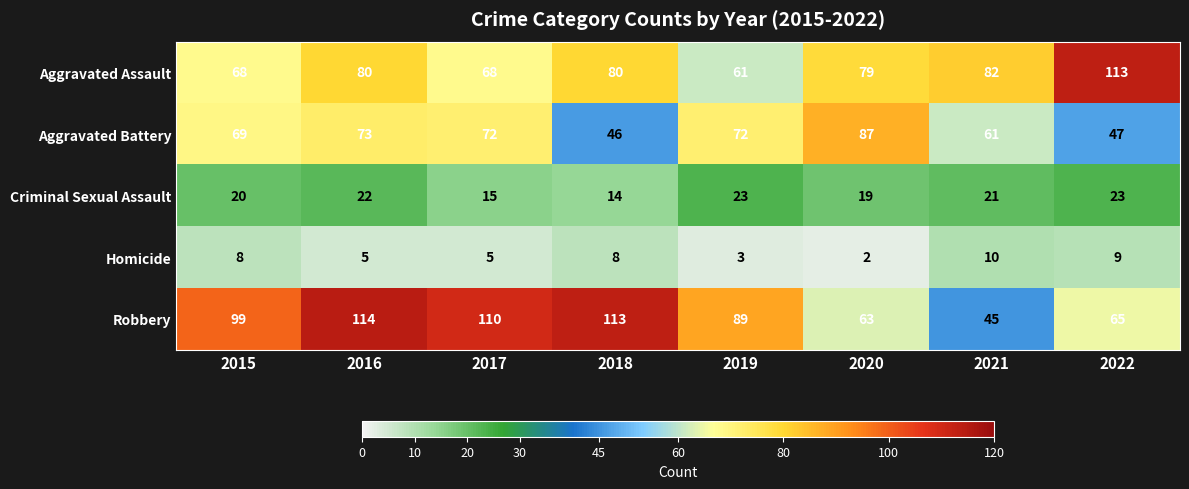

Where is Aggravated Battery nearest to the value 66?

2015